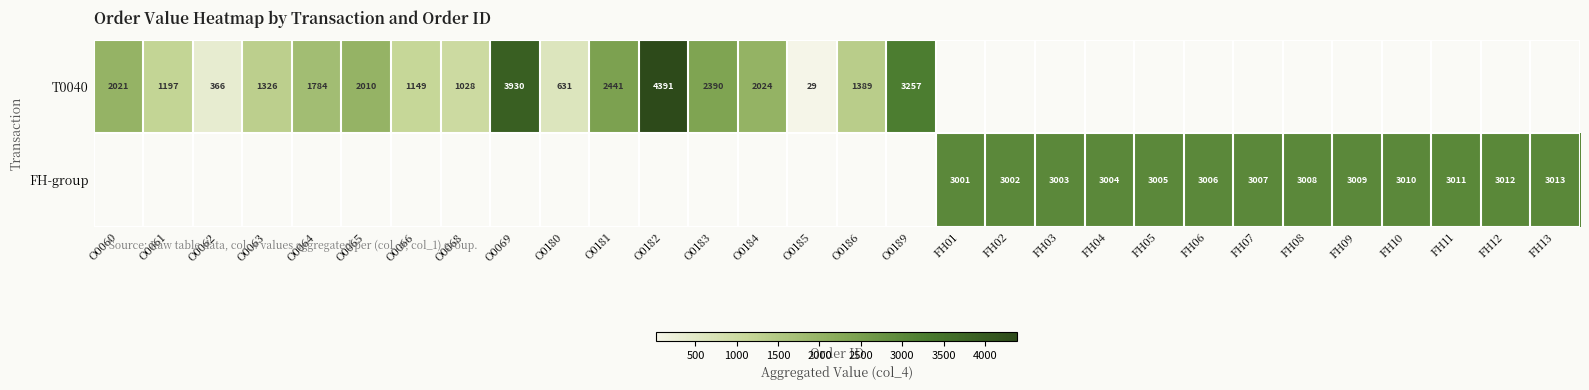

At how many categories does at least one series exceed 3518?

2